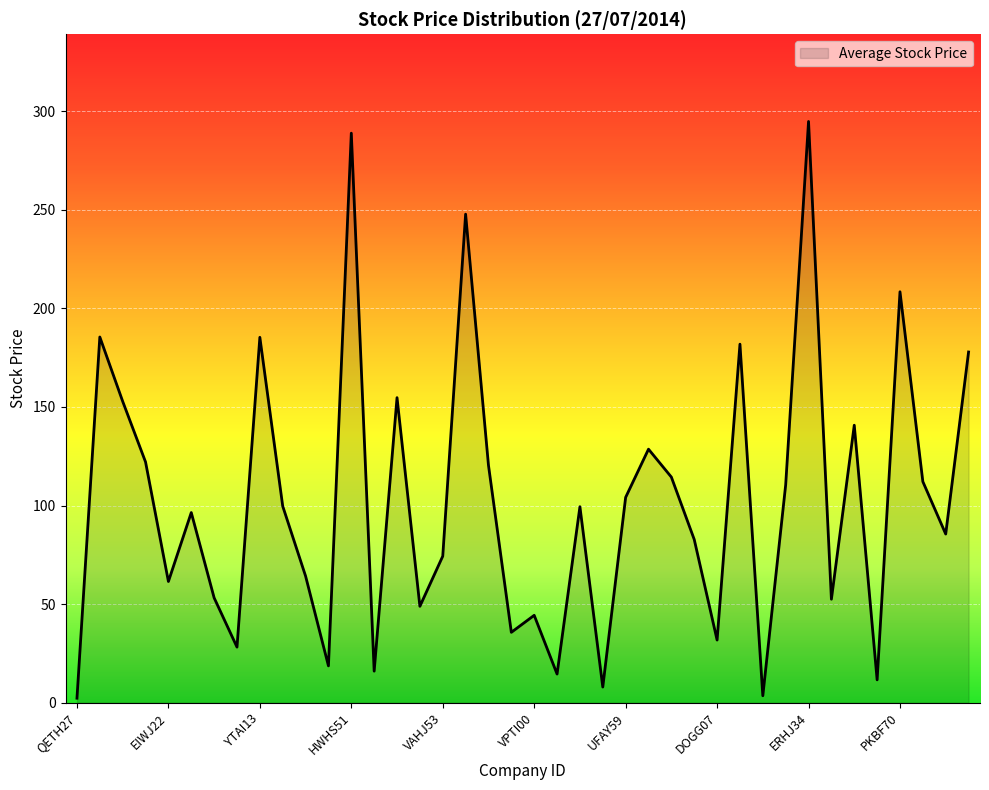

What is the difference between the maximum and minimum values?

292.5